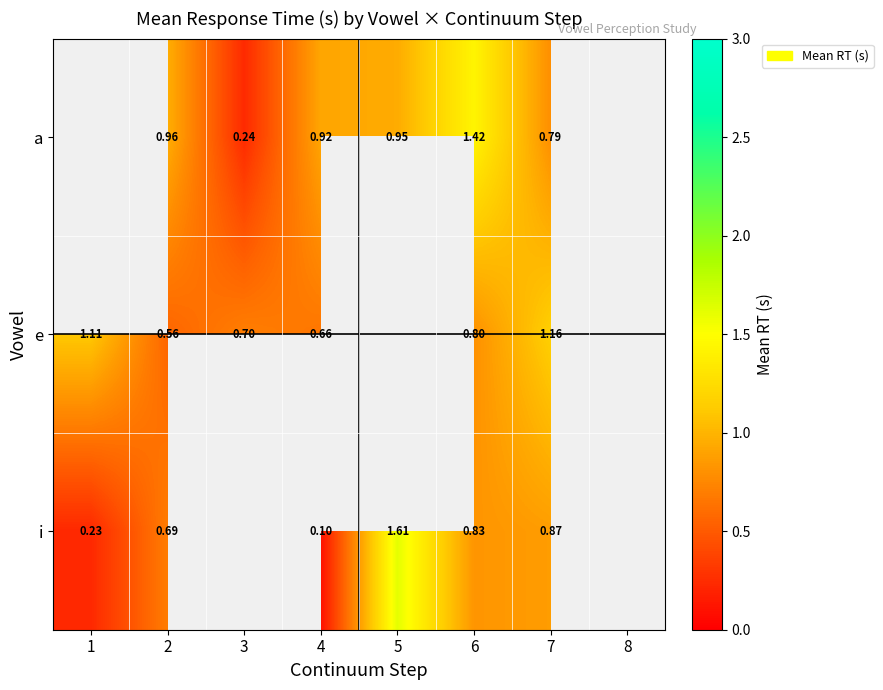

Rank the series at 4 from highest to lowest value.

a, e, i